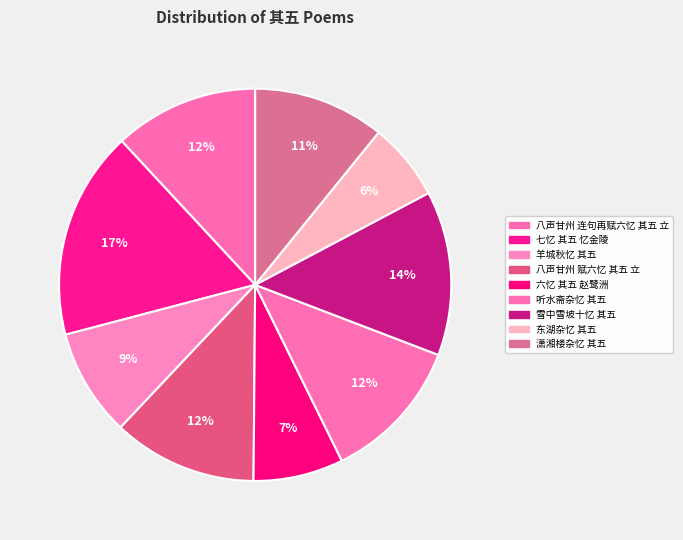

True or false: 六忆 其五 赵鹭洲 accounts for 7% of the total.

True